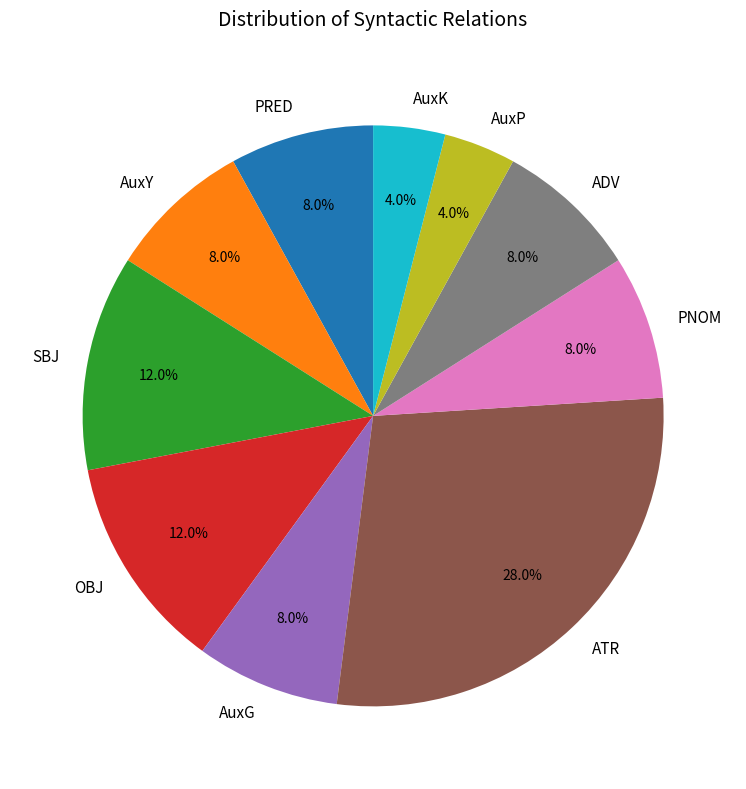

True or false: SBJ accounts for 1% of the total.

False